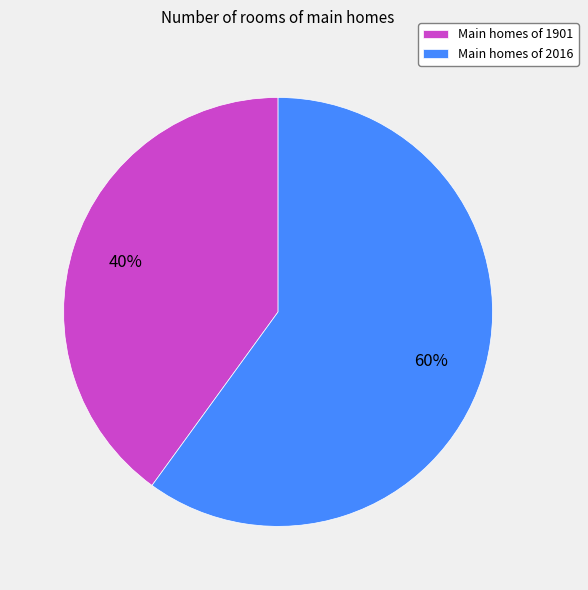

True or false: Main homes of 1901 accounts for 33% of the total.

False